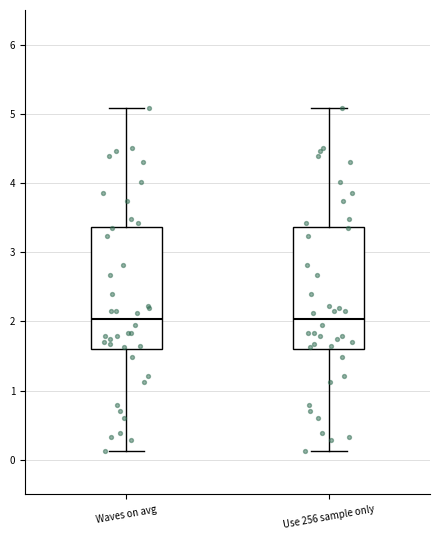

Reading left to right, transcribe this box plot: for each box, give where its median line is, the range the box spans, and where its two whiskers end, as read against the y-axis. The values are not printed on the chart, so give them approximately, as read against the axis.

Waves on avg: median 2.0, box 1.6 to 3.4, whiskers 0.1 to 5.1
Use 256 sample only: median 2.0, box 1.6 to 3.4, whiskers 0.1 to 5.1